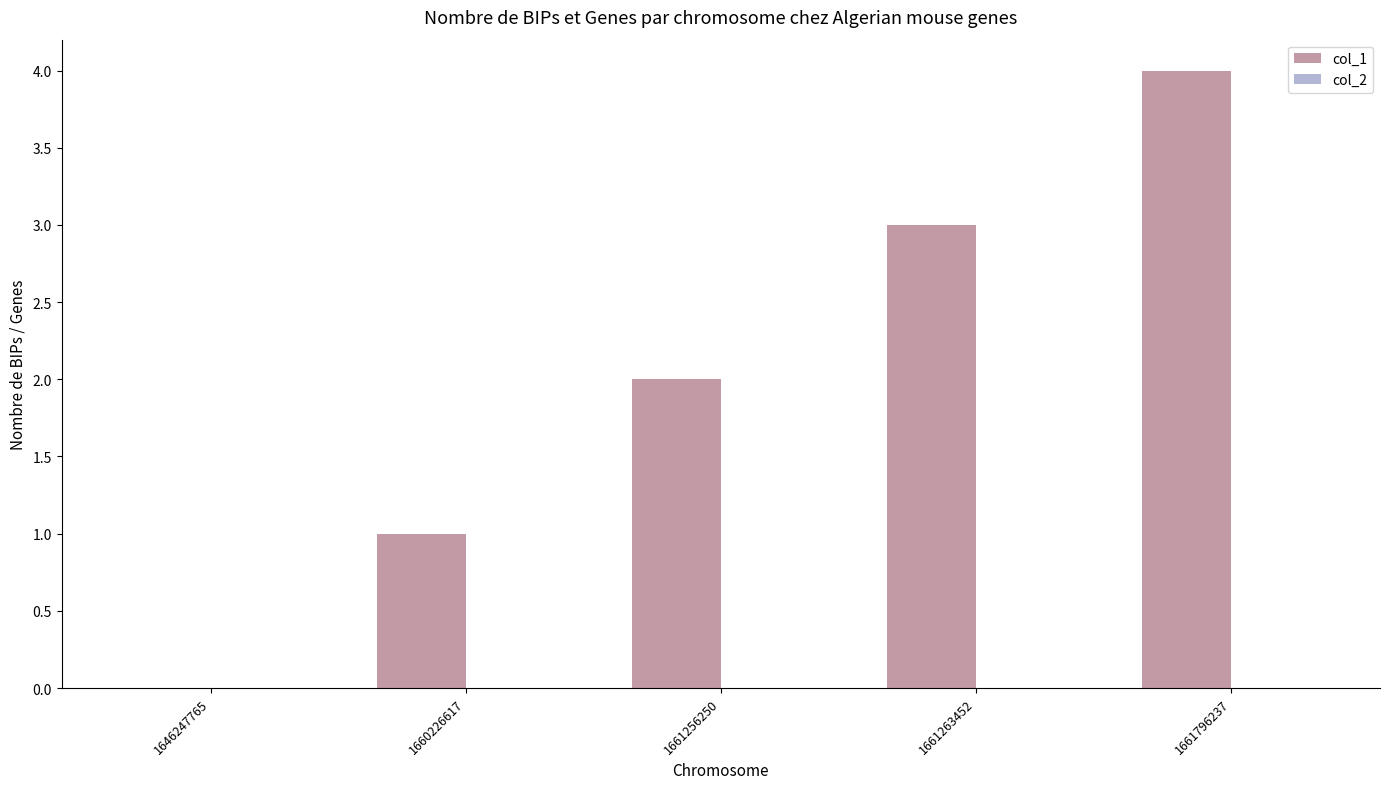

True or false: the data shows 0 at 1646247765.

True